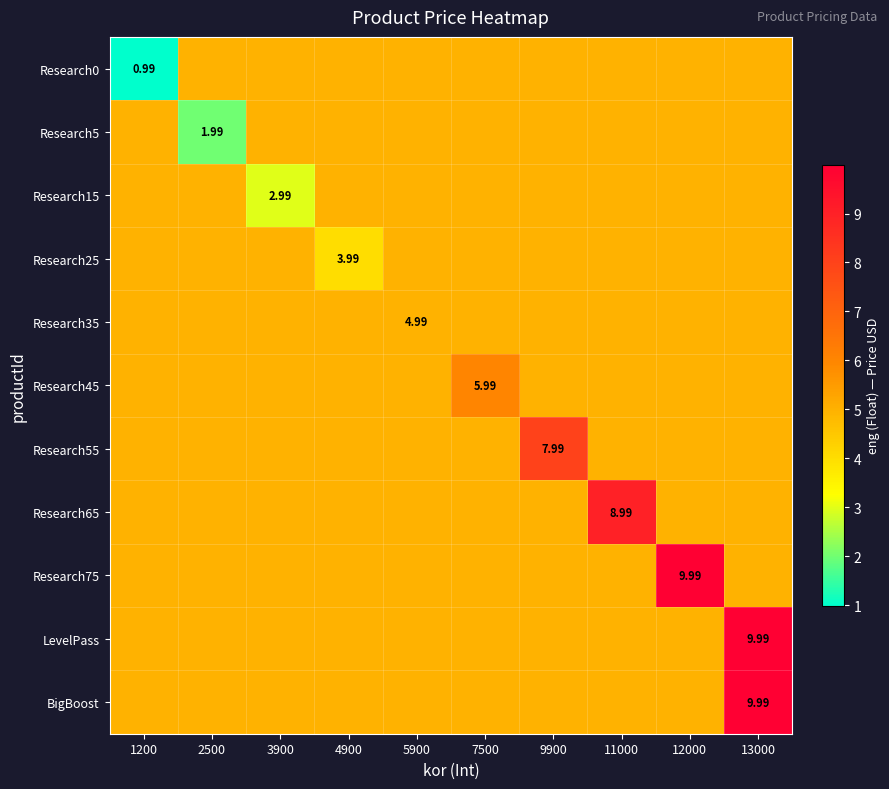

Reading left to right, transcribe all the data shown in this chart.

row_0: 1.0	5.0	5.0	5.0	5.0	5.0	5.0	5.0	5.0	5.0
row_1: 5.0	2.0	5.0	5.0	5.0	5.0	5.0	5.0	5.0	5.0
row_2: 5.0	5.0	3.0	5.0	5.0	5.0	5.0	5.0	5.0	5.0
row_3: 5.0	5.0	5.0	4.0	5.0	5.0	5.0	5.0	5.0	5.0
row_4: 5.0	5.0	5.0	5.0	5.0	5.0	5.0	5.0	5.0	5.0
row_5: 5.0	5.0	5.0	5.0	5.0	6.0	5.0	5.0	5.0	5.0
row_6: 5.0	5.0	5.0	5.0	5.0	5.0	8.0	5.0	5.0	5.0
row_7: 5.0	5.0	5.0	5.0	5.0	5.0	5.0	9.0	5.0	5.0
row_8: 5.0	5.0	5.0	5.0	5.0	5.0	5.0	5.0	10.0	5.0
row_9: 5.0	5.0	5.0	5.0	5.0	5.0	5.0	5.0	5.0	10.0
row_10: 5.0	5.0	5.0	5.0	5.0	5.0	5.0	5.0	5.0	10.0